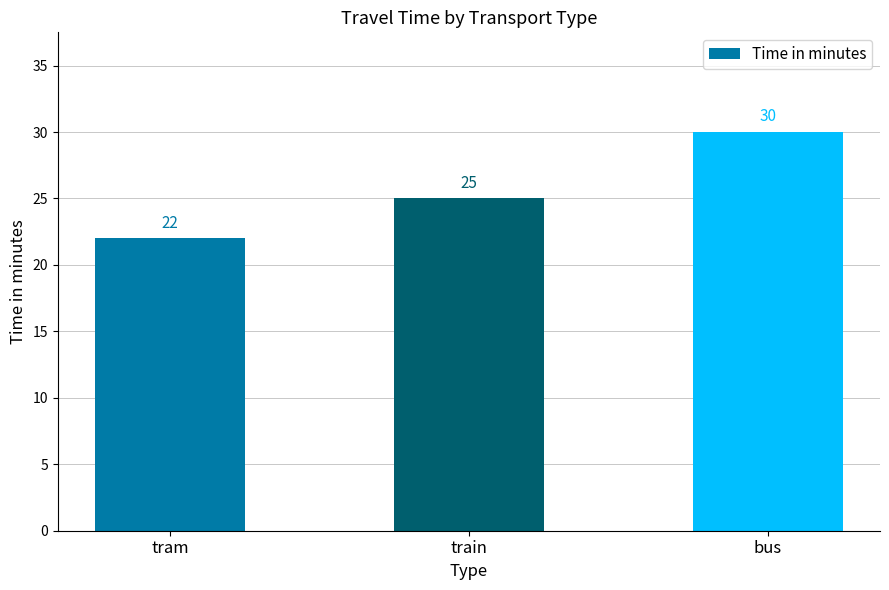

Which category has the lowest value across all series?

tram